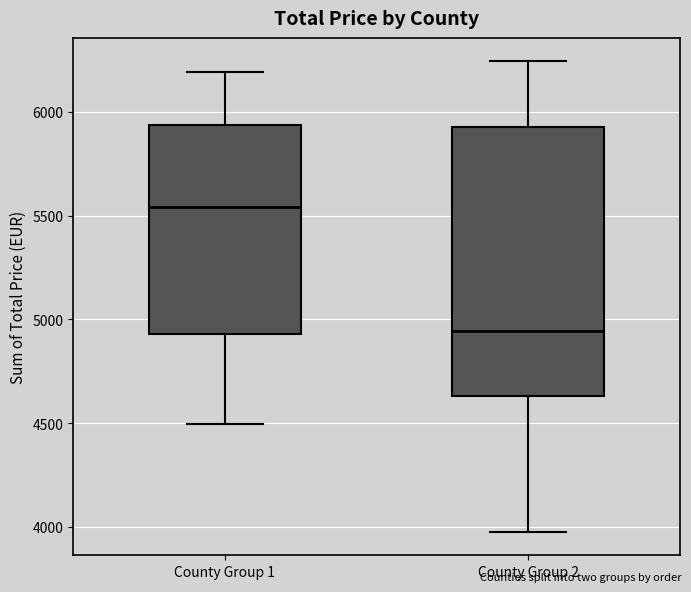

Comparing the boxes themselves (not the whiskers), which one is the tallest?

County Group 2